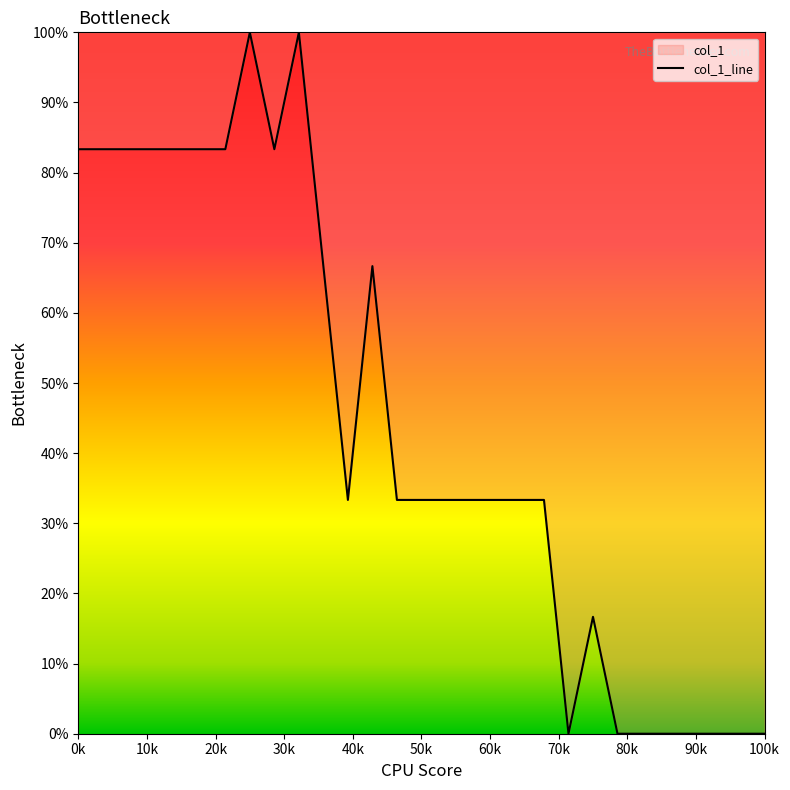

What is the maximum value shown in the chart?

100.0